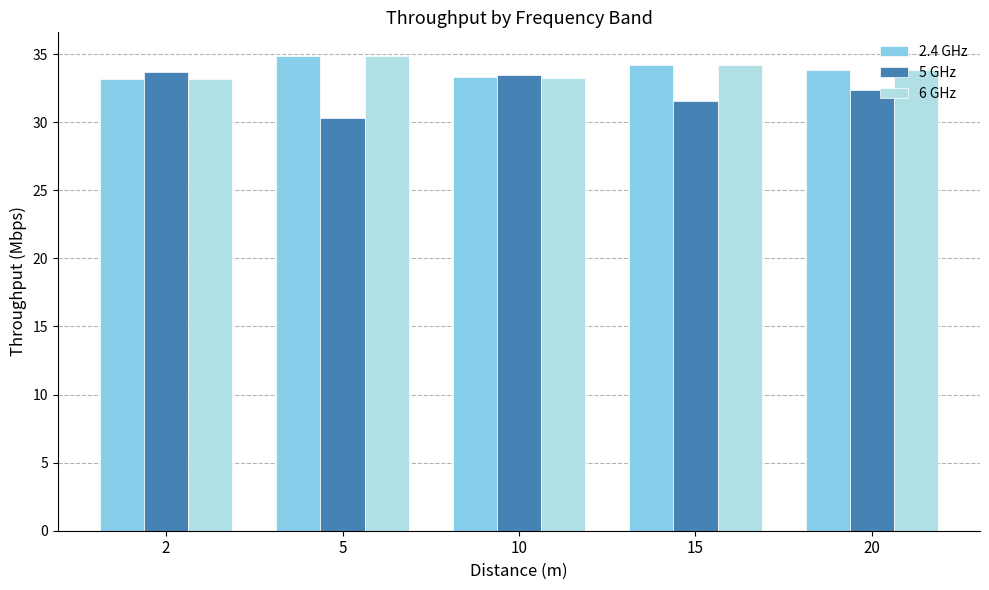

At how many categories does at least one series exceed 31?

5